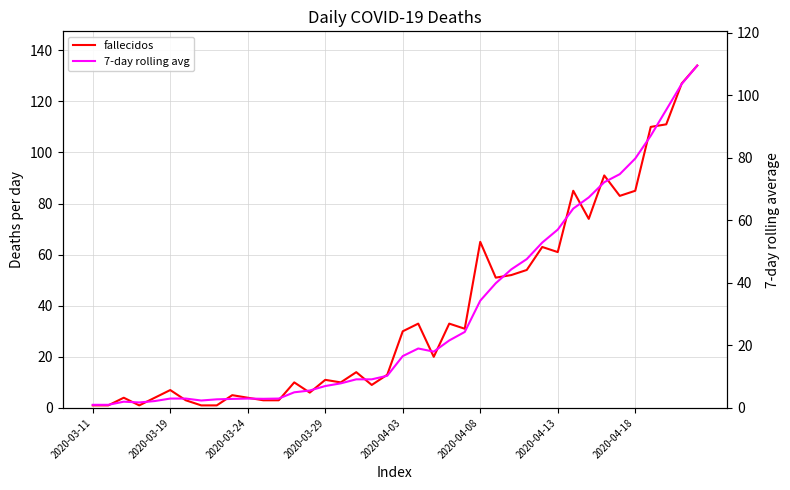

Where is fallecidos nearest to the value 67?

2020-04-08